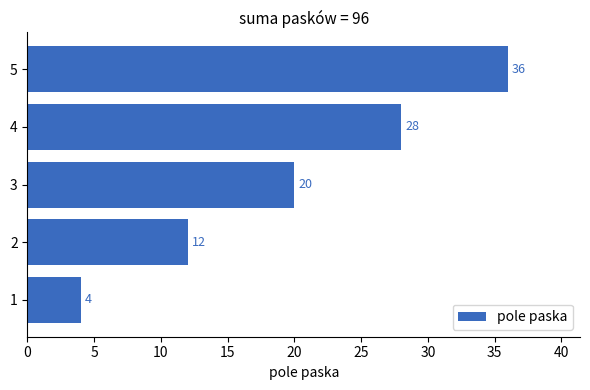

True or false: the data shows 3 at 5.

False